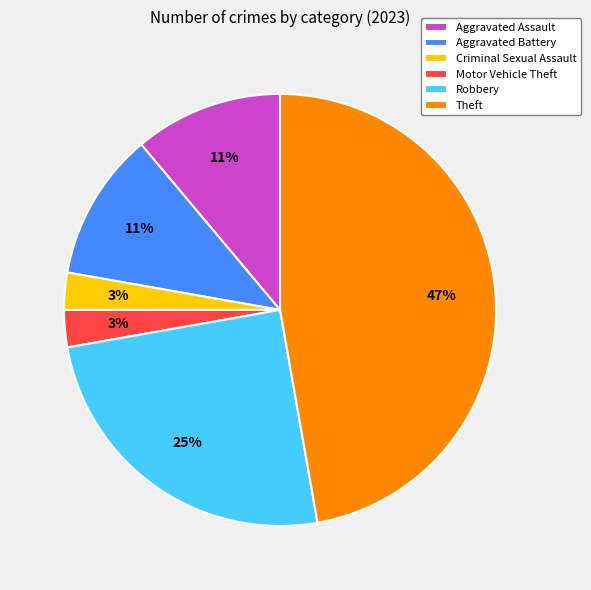

True or false: Theft accounts for 47% of the total.

True